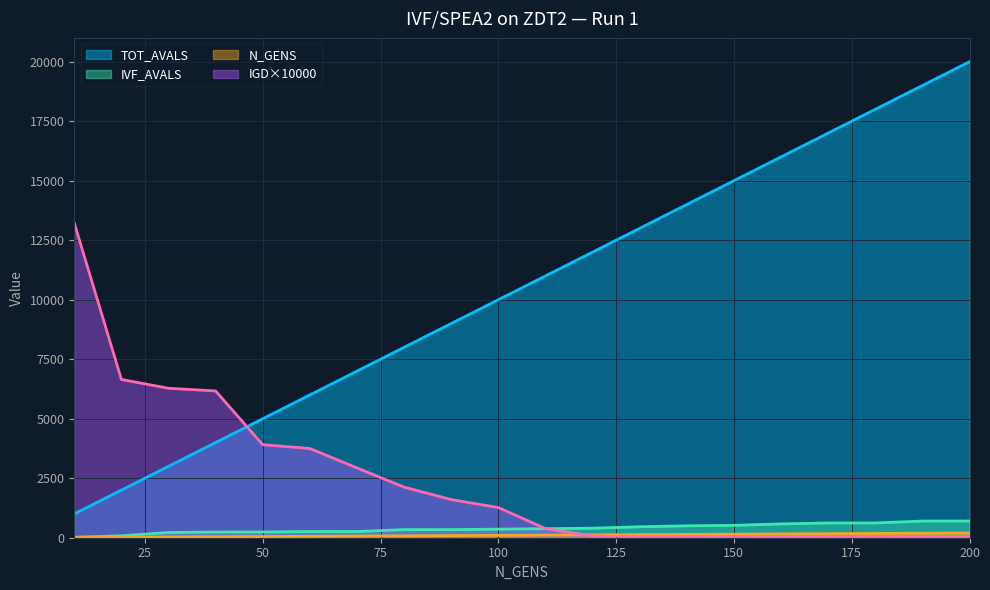

The value of IGD at 10 is 6081.6. True or false?

False